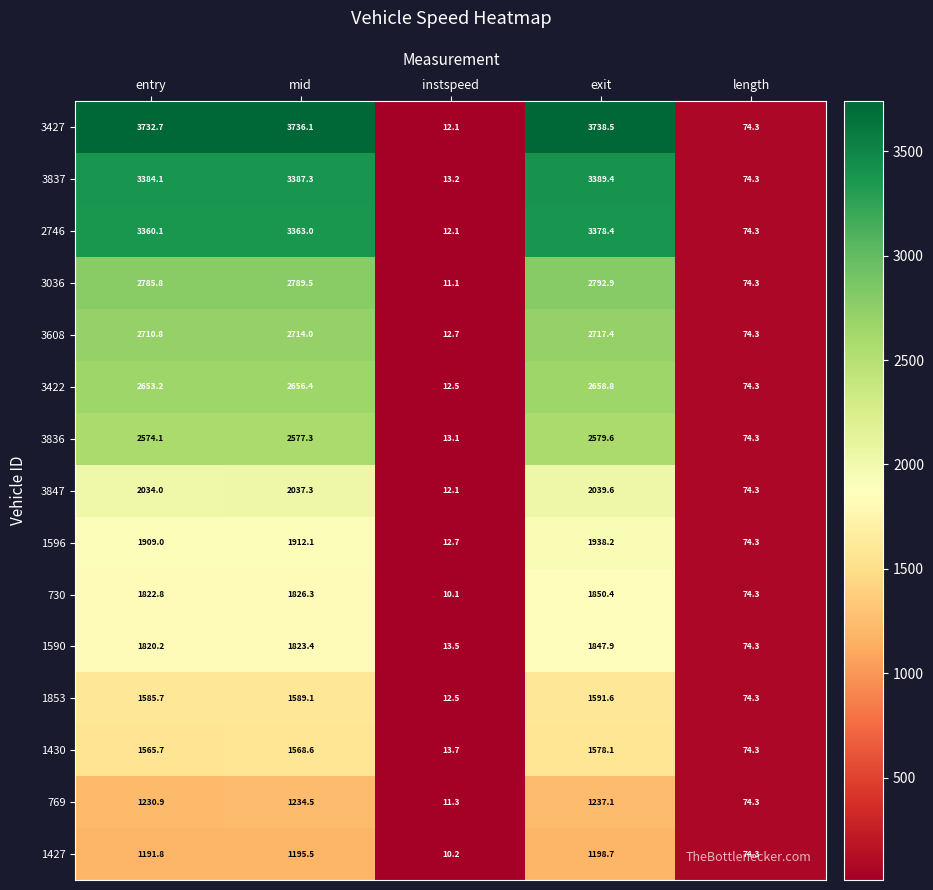

What is the spread (max minus min) of values at exit?

2539.8